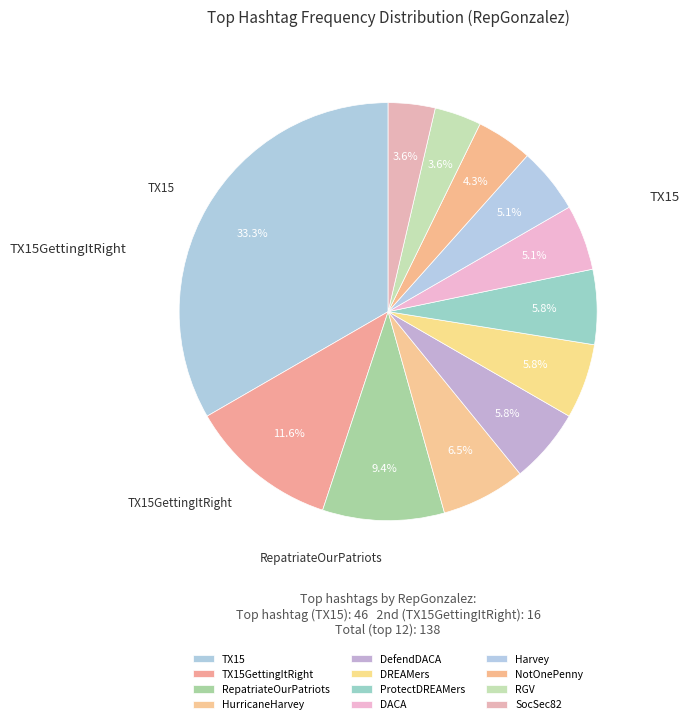

To the nearest percent, what portion does ProtectDREAMers represent?

6%